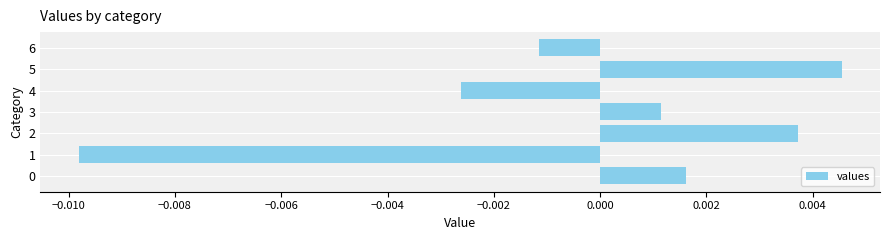

Which category has the highest value across all series?

5